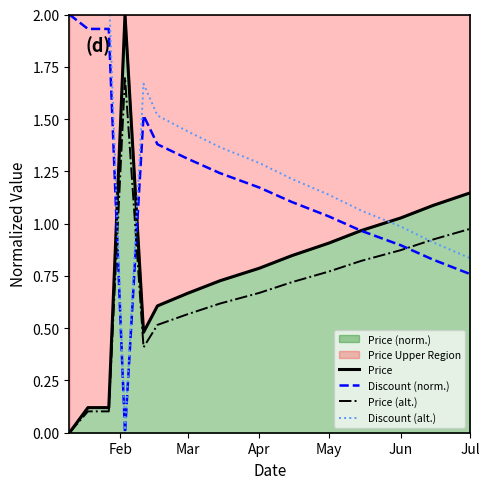

True or false: Discount (alt.) and Price intersect in this chart.

True